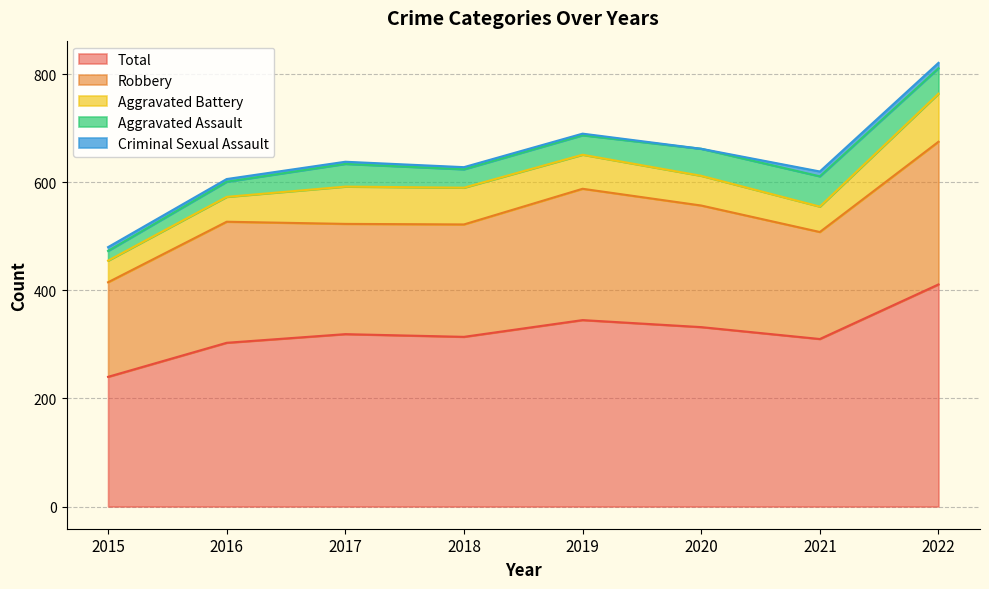

What is the total value across all series at 2018?

628